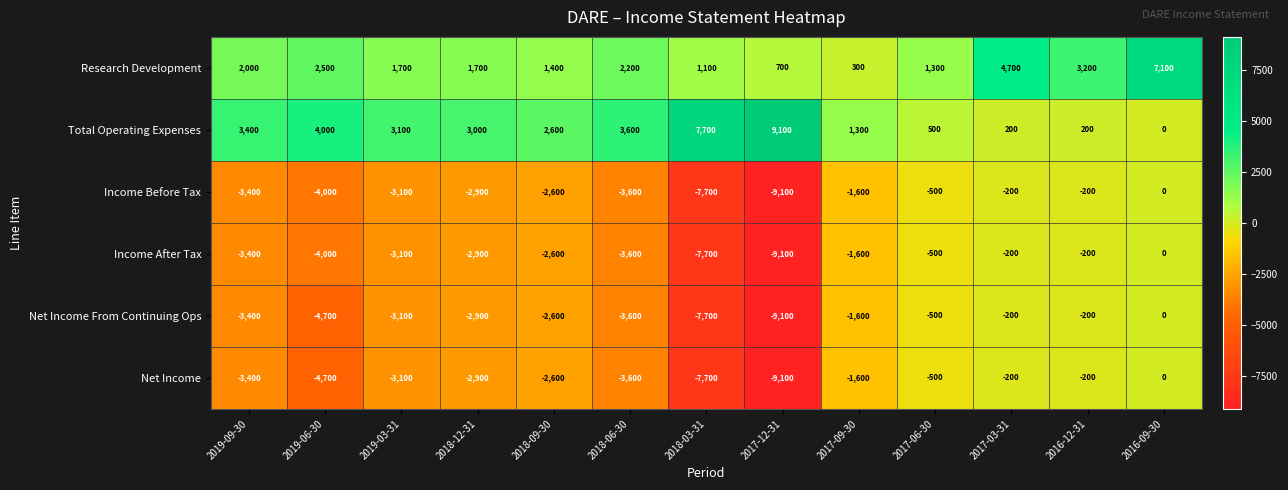

Count the number of categories in the chart.

13